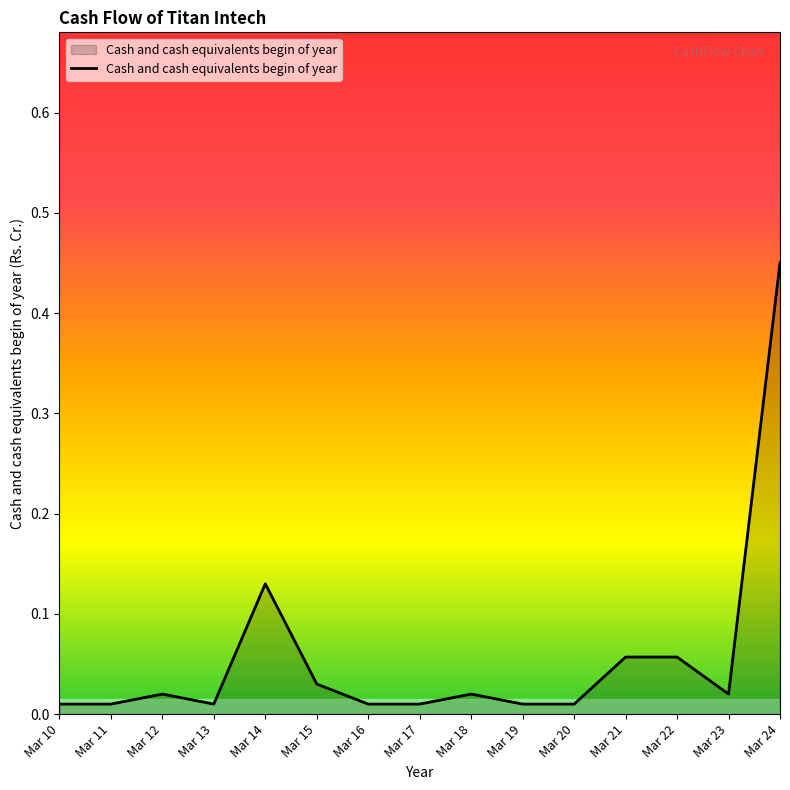

Which category has the highest value across all series?

Mar 24